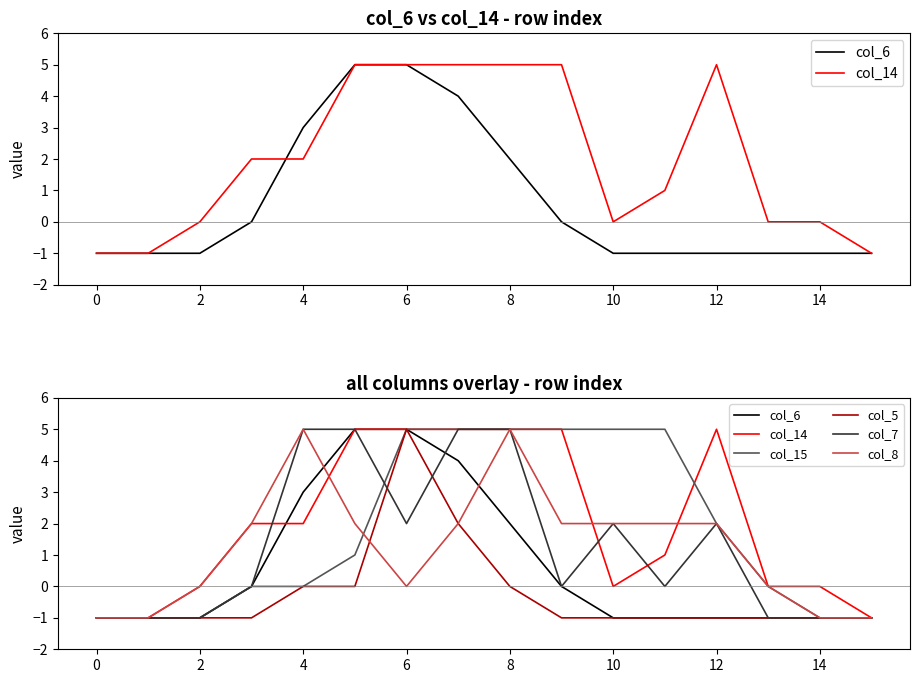

How many distinct data groups are displayed?

6